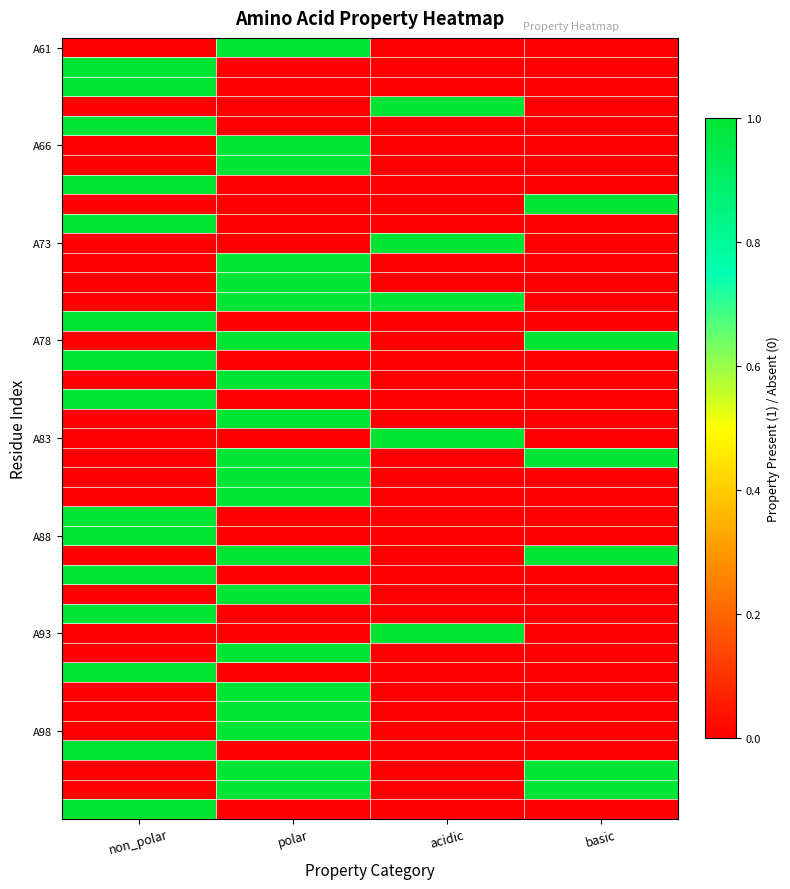

What is the difference between the highest and lowest values at acidic?

1